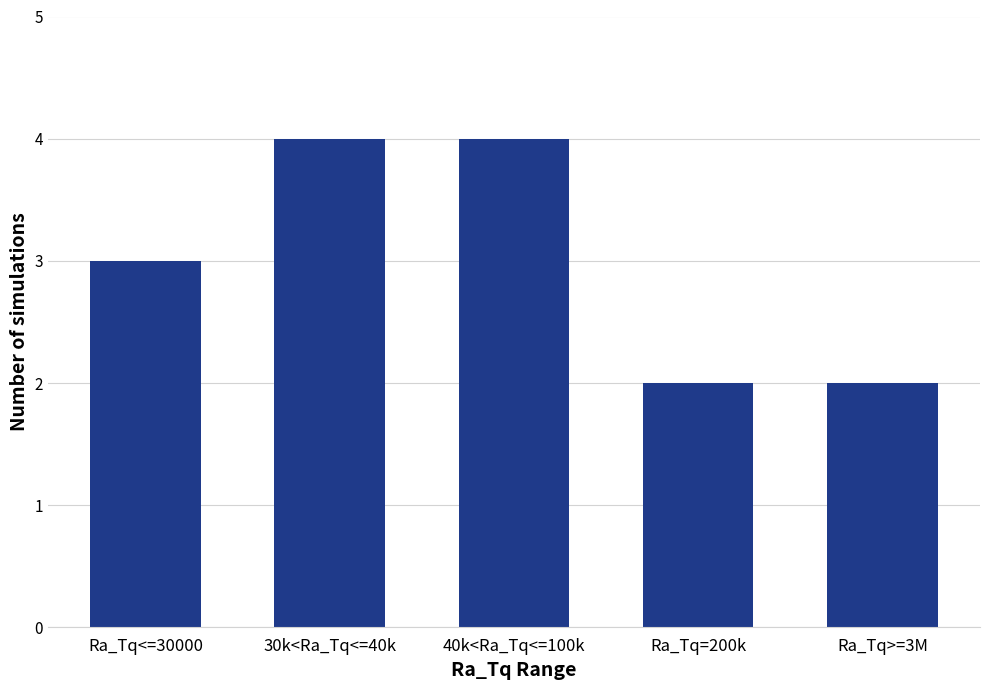

At which label is the value closest to 3?

Ra_Tq<=30000